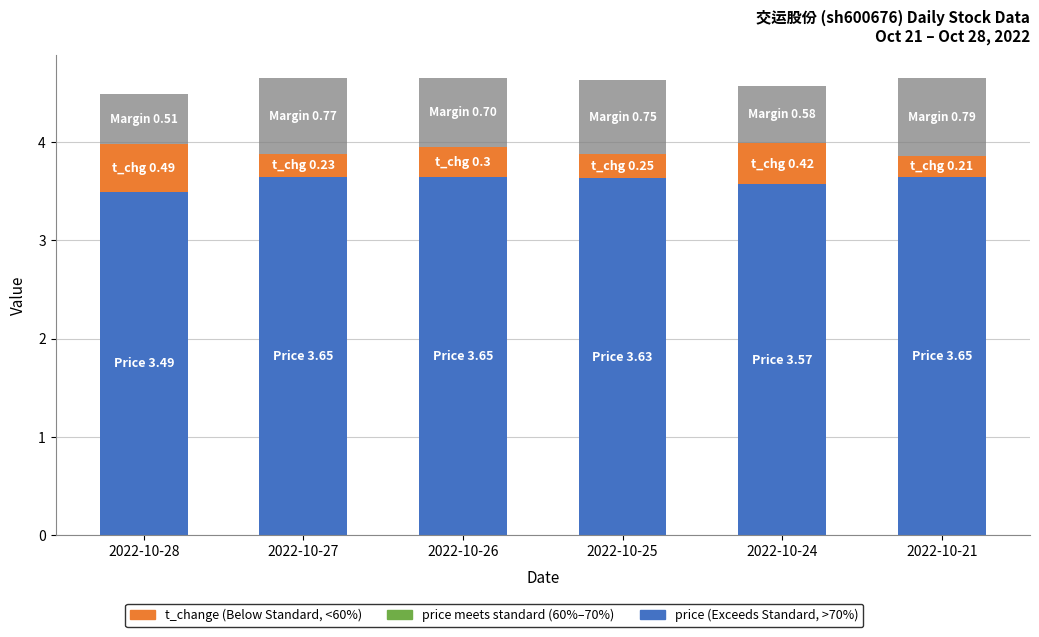

What is the total value across all series at 2022-10-21?

4.7